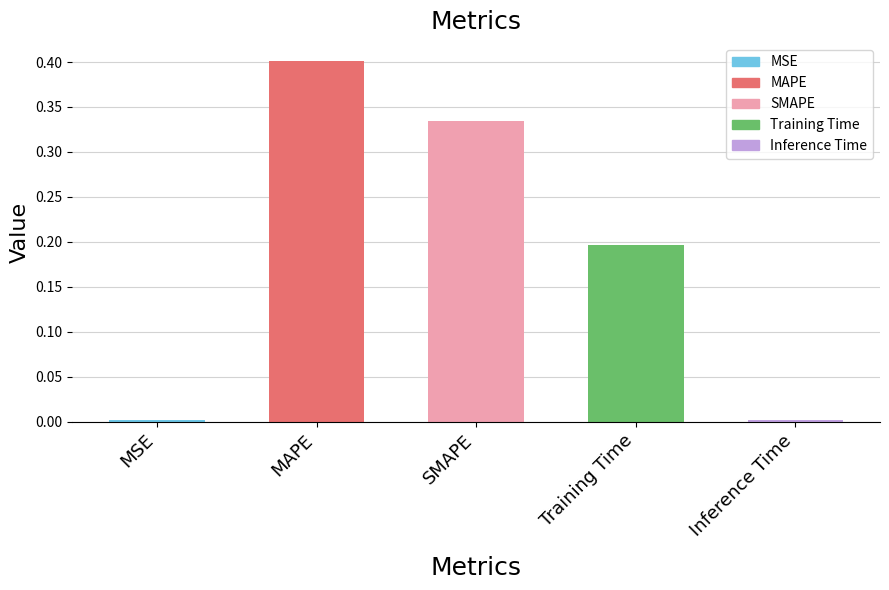

What is the label of the 4th bar from the right?

MAPE